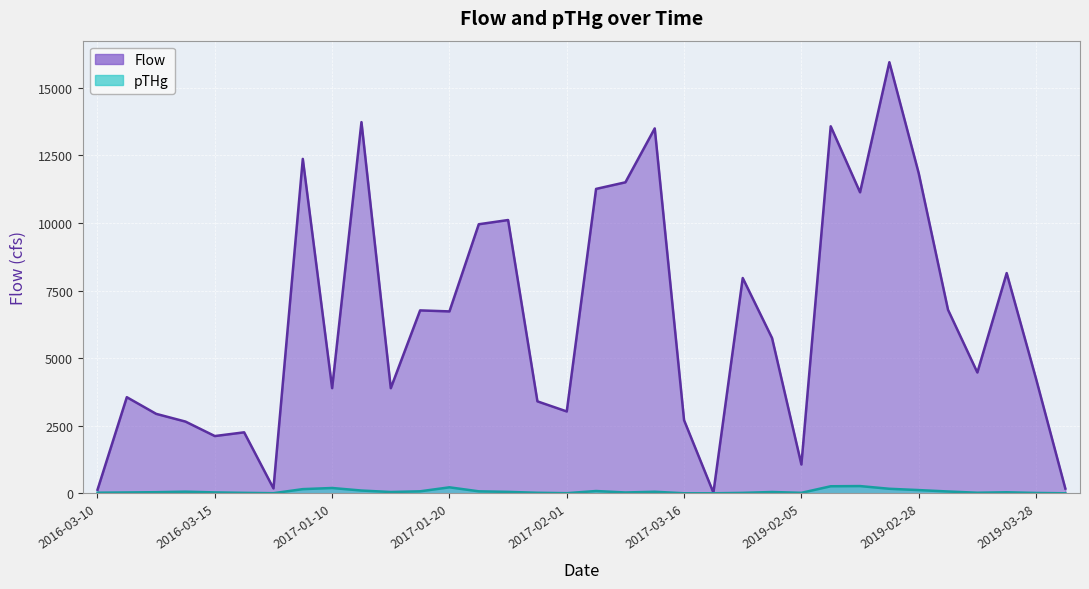

What position from the right is 2017-01-23?

20